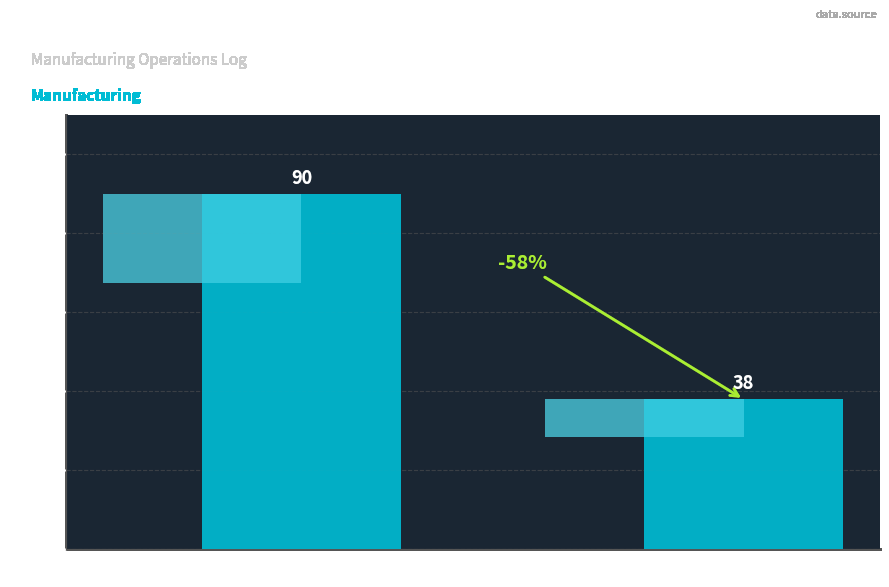

What is the label of the 1st bar from the left?

External Preparation